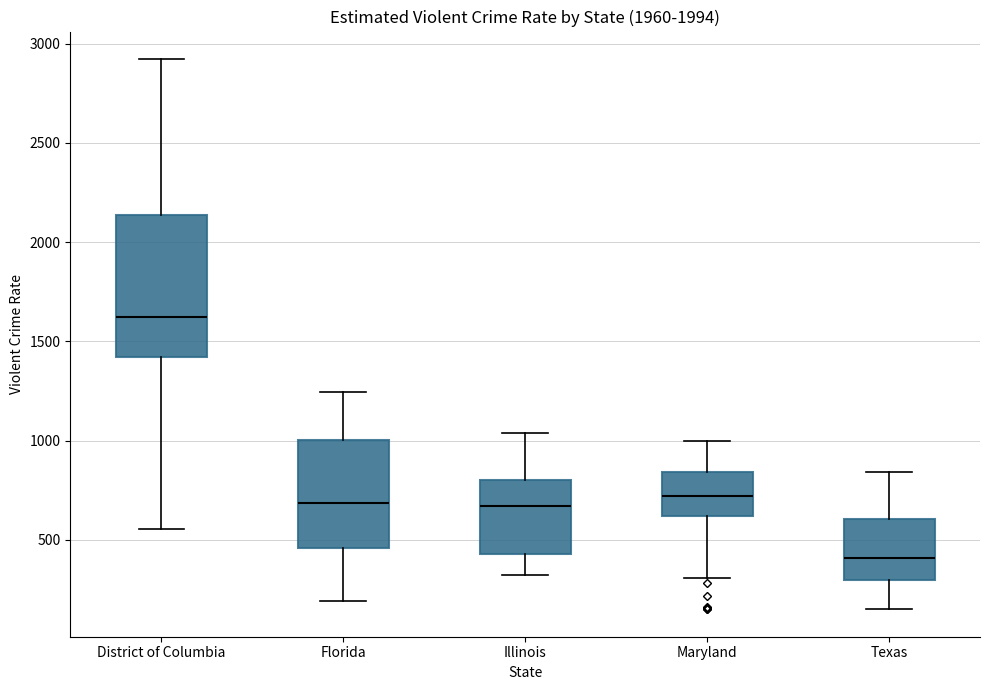

Reading left to right, read every box against the y-axis: the position of its median line, the range the box covers, and the ends of its whiskers. The values are not printed on the chart, so give them approximately, as read against the axis.

District of Columbia: median 1600, box 1400 to 2150, whiskers 550 to 2900
Florida: median 700, box 450 to 1000, whiskers 200 to 1250
Illinois: median 650, box 450 to 800, whiskers 300 to 1050
Maryland: median 700, box 600 to 850, whiskers 300 to 1000
Texas: median 400, box 300 to 600, whiskers 150 to 850